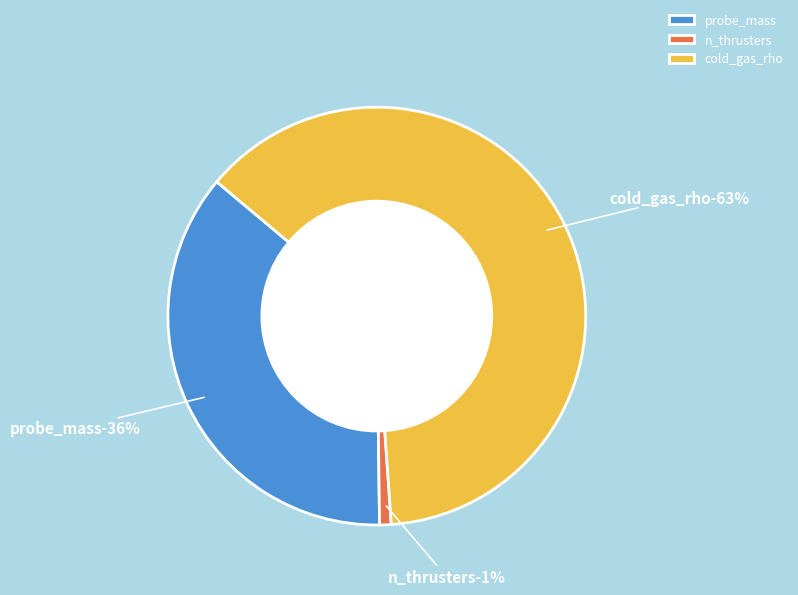

Which category has the biggest portion of the pie?

cold_gas_rho